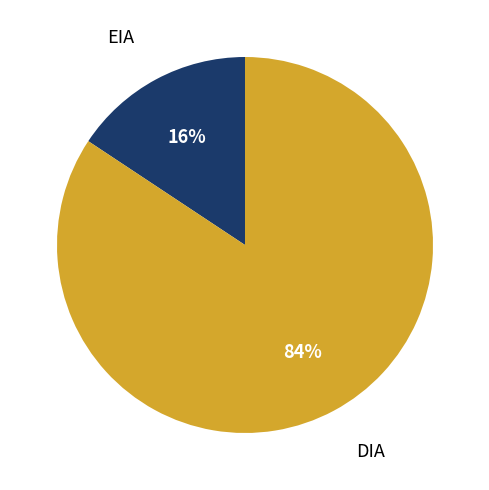

To the nearest percent, what is the average slice percentage?

50%